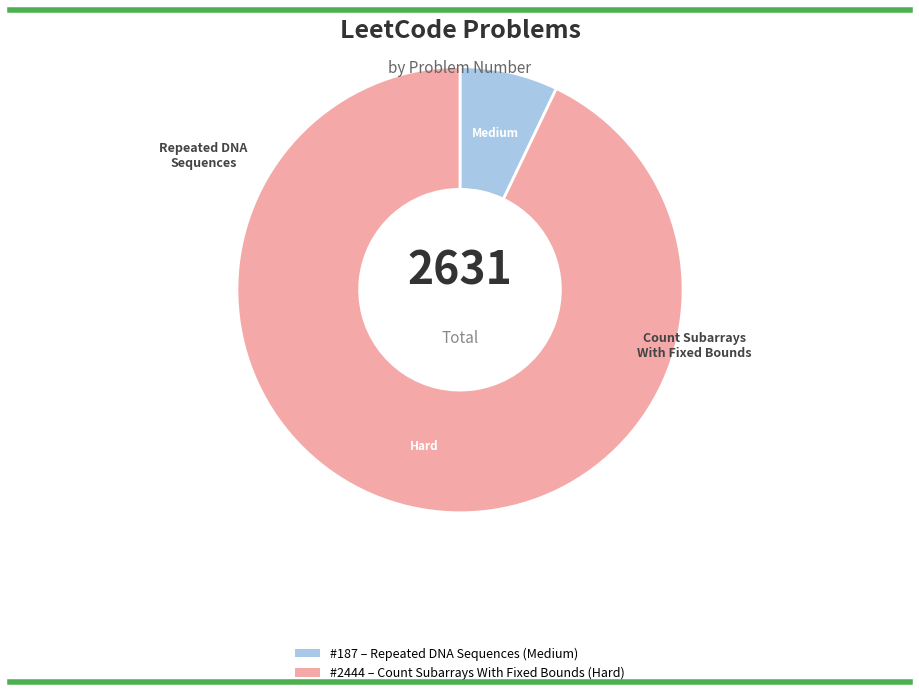

Is there a majority slice in this chart?

Yes